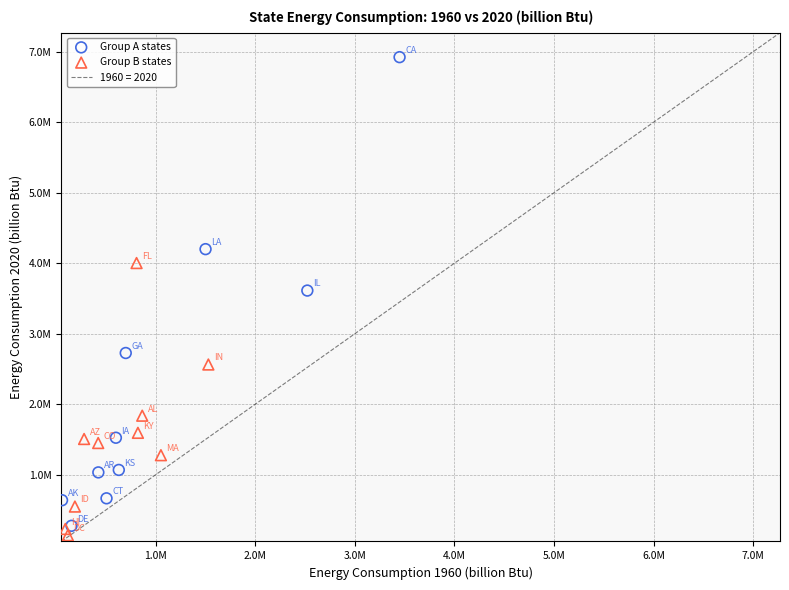

Which series reaches the maximum Y coordinate?

Group A states